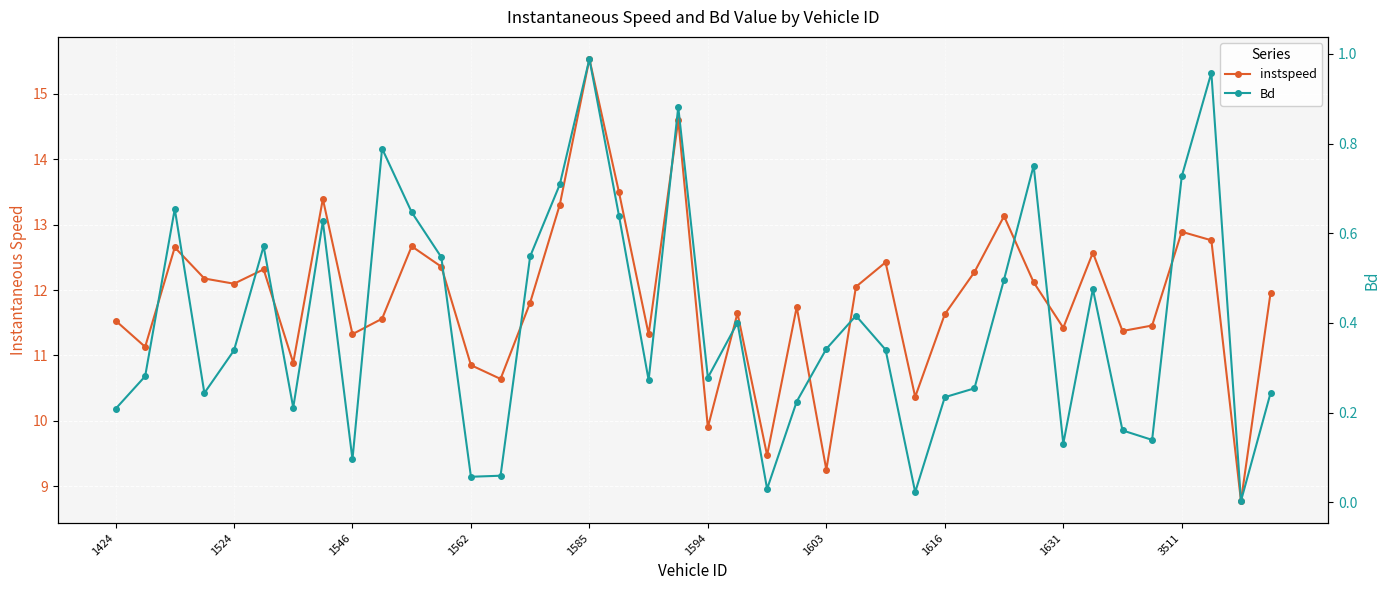

The value of Bd at 39 is 0.4. True or false?

False